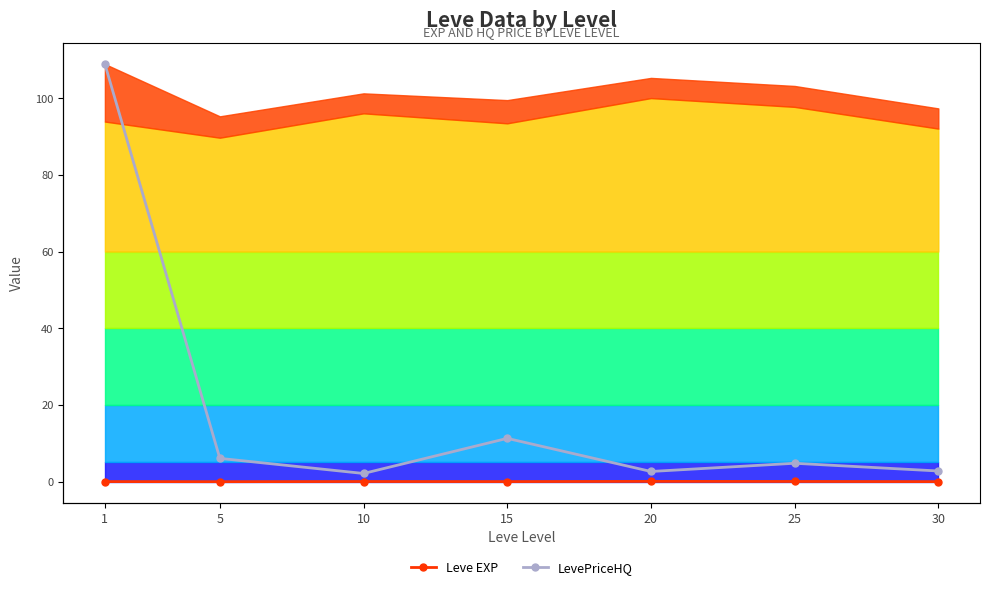

Does the chart have visible grid lines?

No